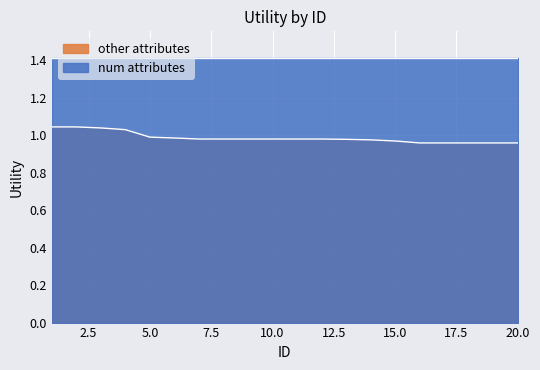

Rank the categories by value from lowest to highest.

16, 17, 18, 19, 20, 15, 14, 13, 7, 8, 9, 10, 11, 12, 6, 5, 4, 3, 1, 2